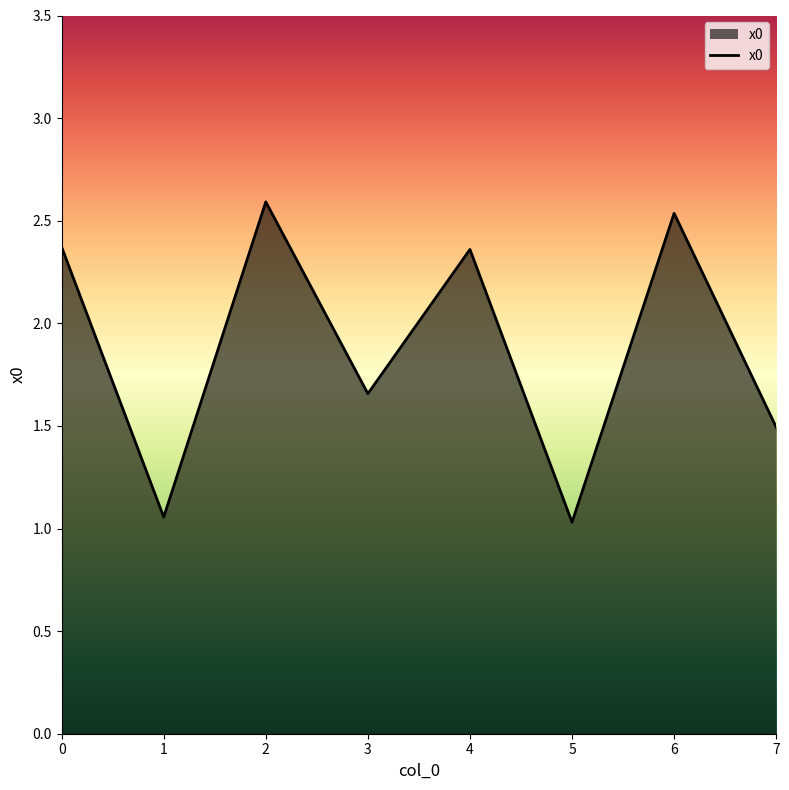

What is the greatest value displayed?

2.6